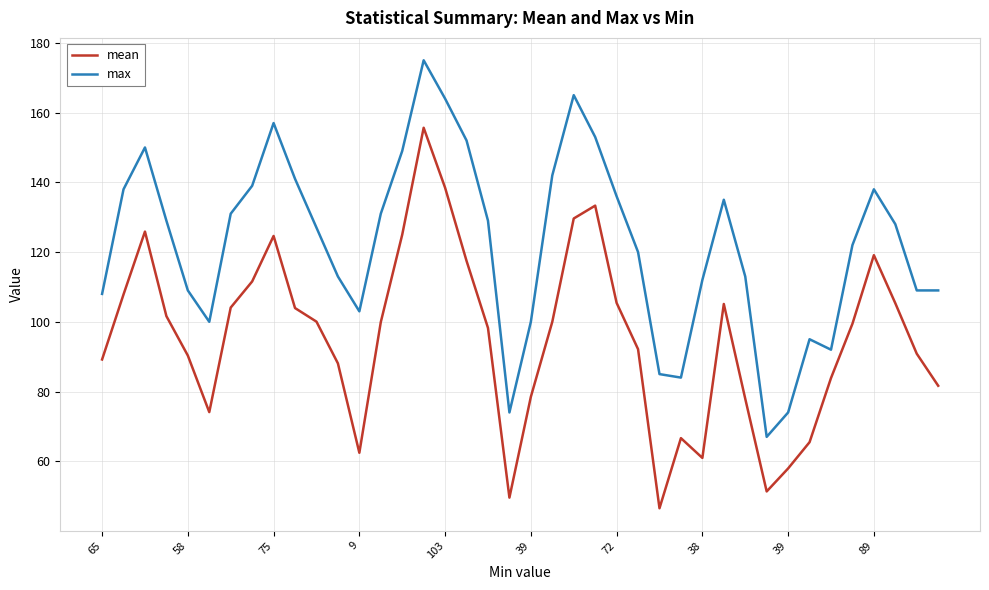

True or false: max and mean intersect in this chart.

False